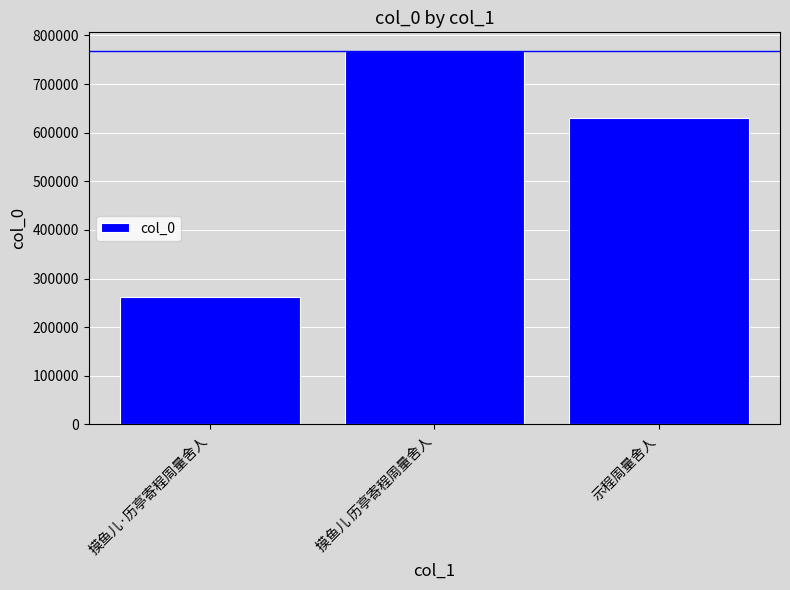

What is the change in value from 摸鱼儿 历亭寄程周量舍人 to 示程周量舍人?

-136964